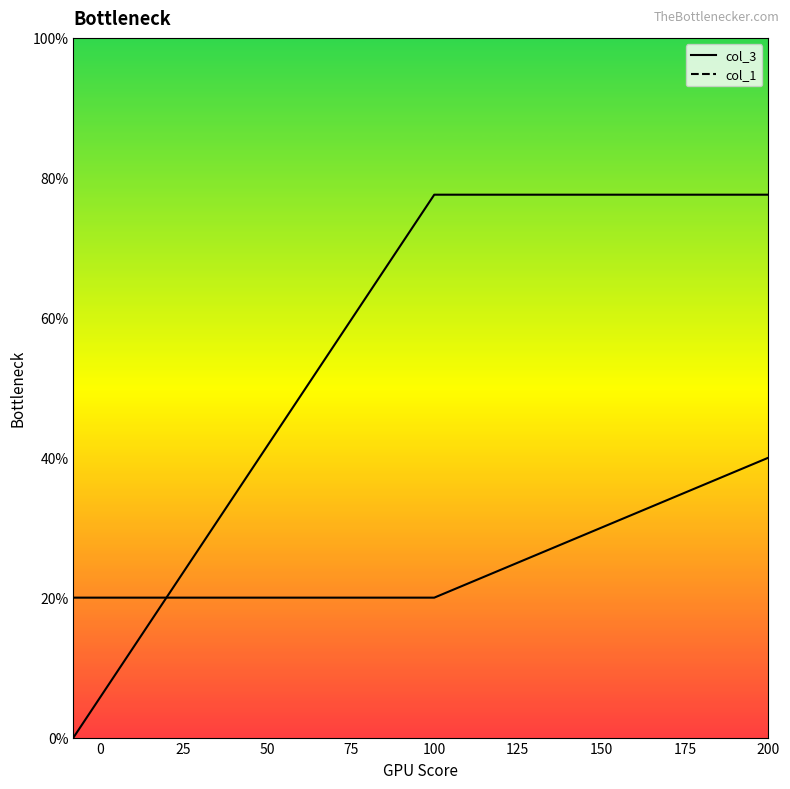

Is this an area chart (filled region under the line)?

No